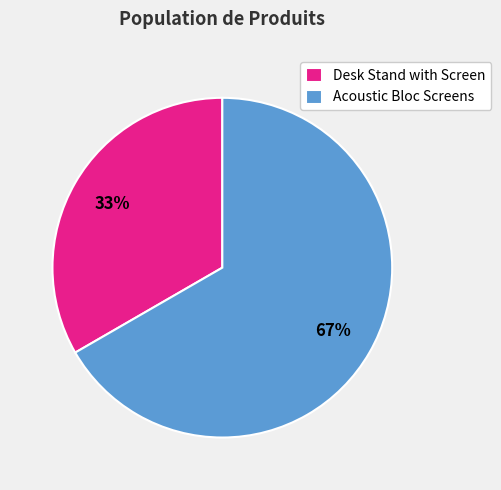

How many slices are in this pie chart?

2